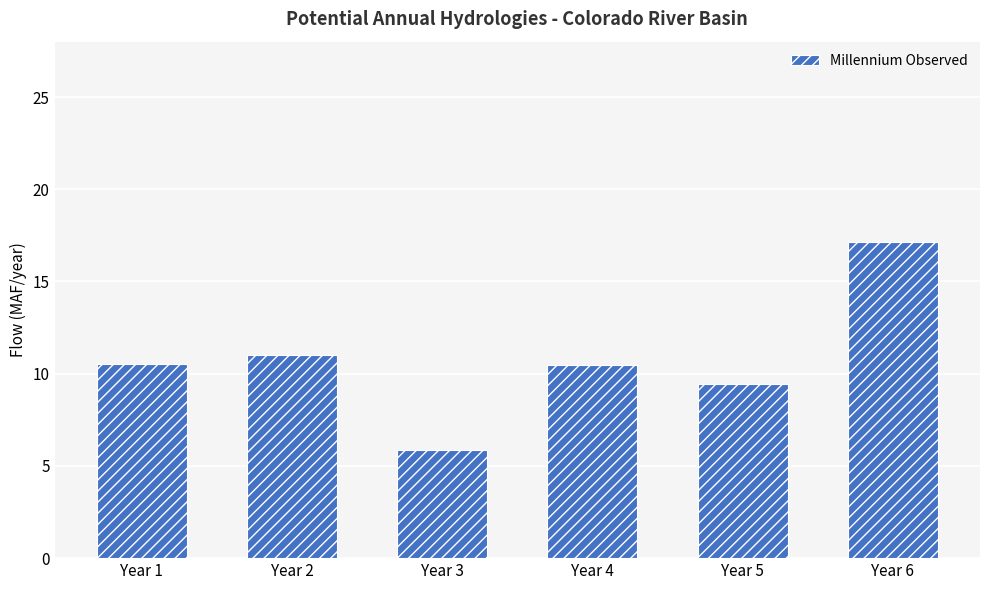

How many values are below 10?

2